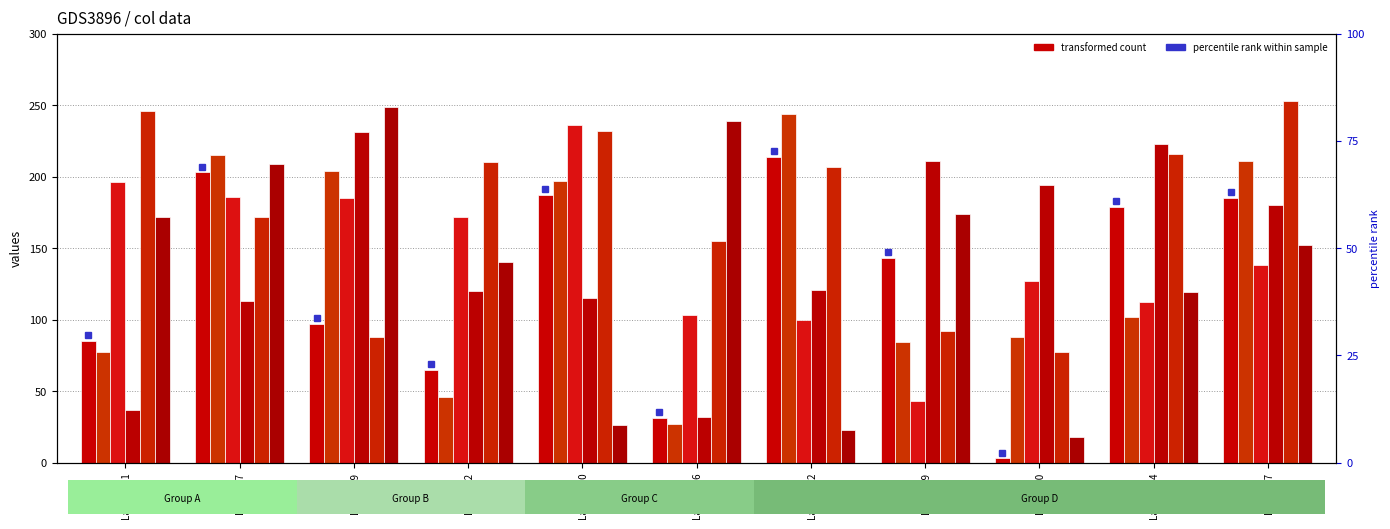

What is the difference between the maximum and minimum values in the col_3 series?

193